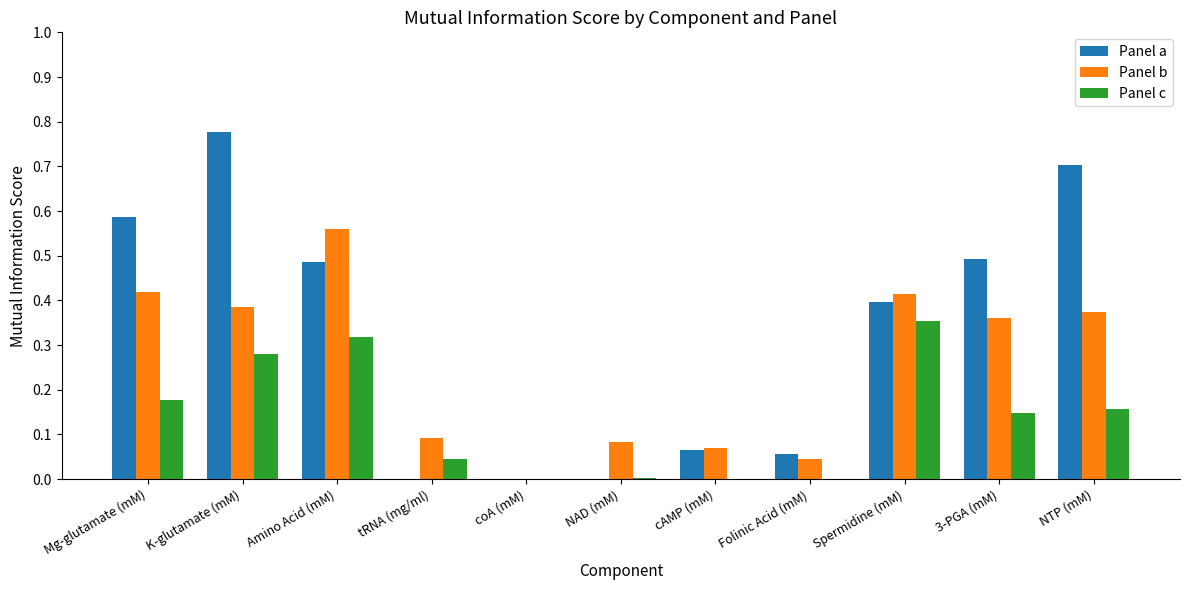

What are all the series names shown in the legend?

Panel a, Panel b, Panel c